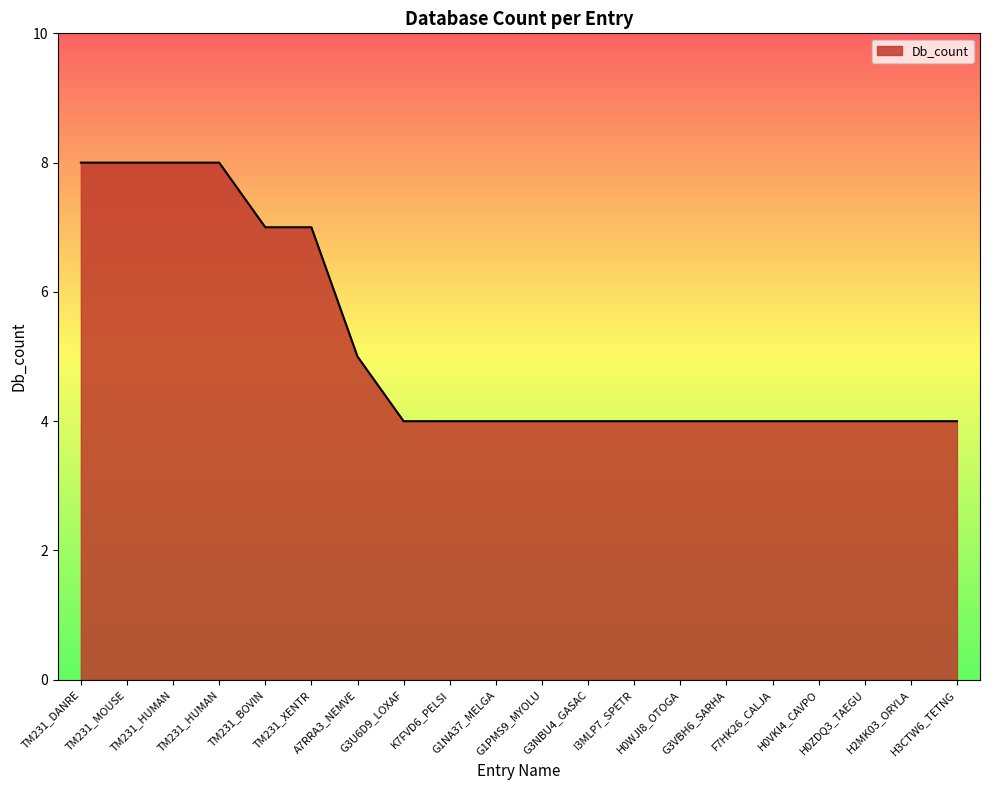

How many distinct data groups are displayed?

1